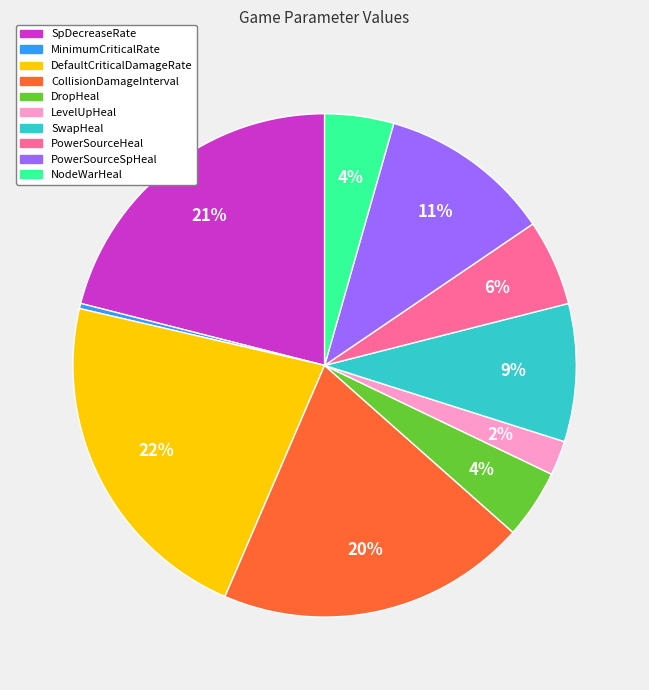

To the nearest percent, what is the average slice percentage?

10%